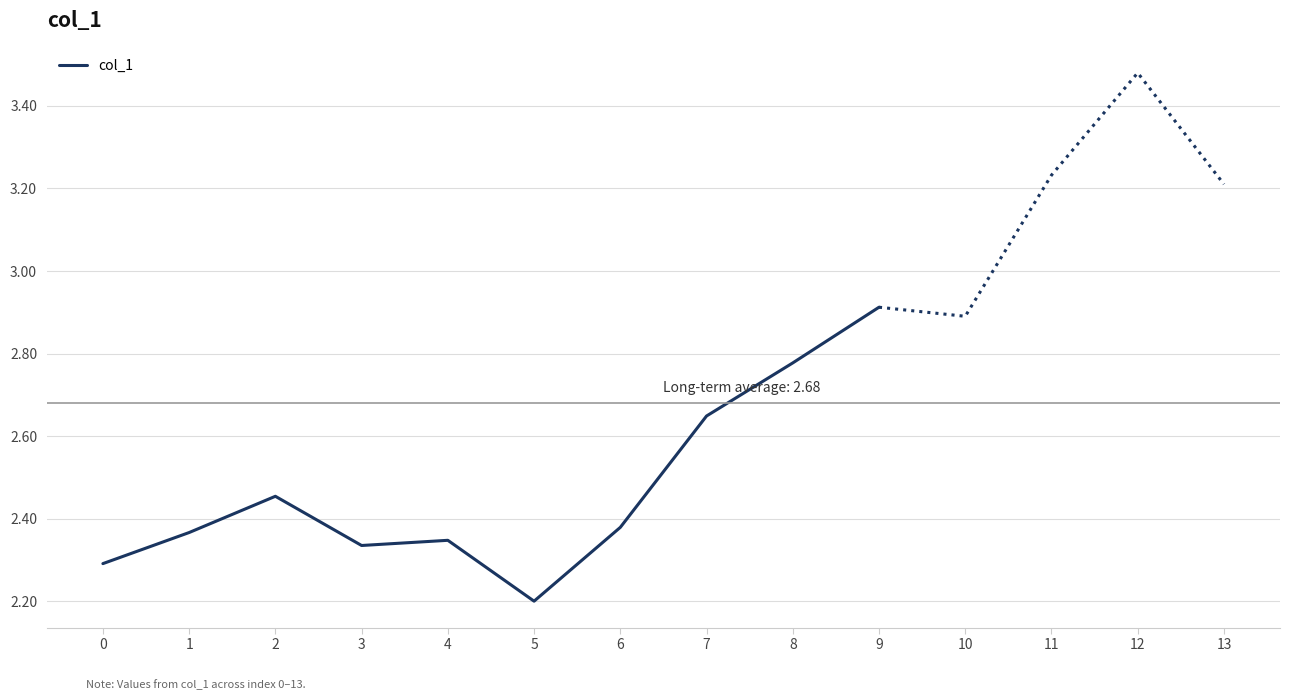

What is the difference between the second highest and minimum values?

0.6